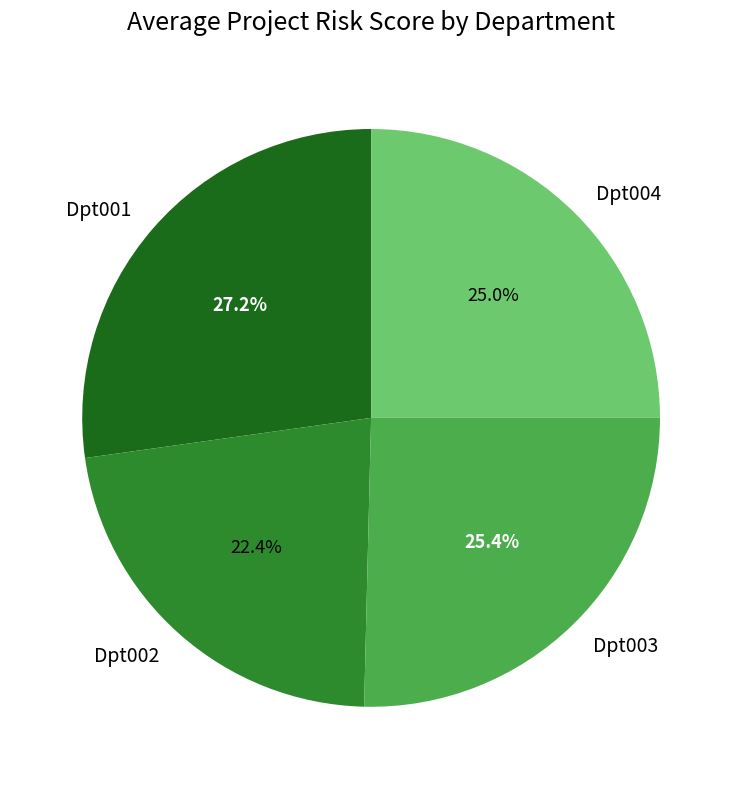

Which slice is the smallest?

Dpt002